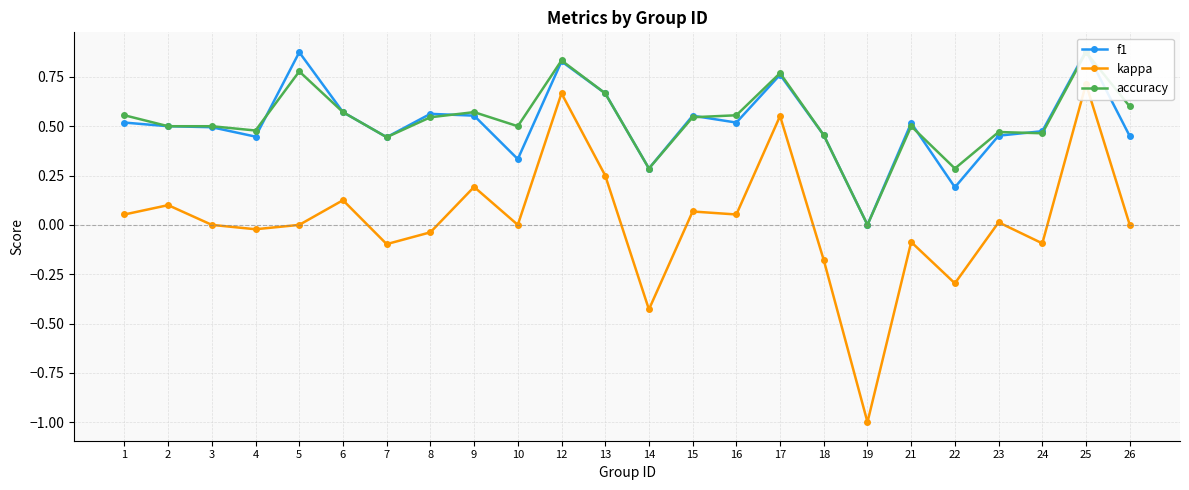

Reading left to right, what are all the values shown in this chart?

f1: 1=0.5	2=0.5	3=0.5	4=0.4	5=0.9	6=0.6	7=0.4	8=0.6	9=0.6	10=0.3	12=0.8	13=0.7	14=0.3	15=0.6	16=0.5	17=0.8	18=0.5	19=0.0	21=0.5	22=0.2	23=0.5	24=0.5	25=0.9	26=0.5
kappa: 1=0.1	2=0.1	3=0.0	4=-0.0	5=0.0	6=0.1	7=-0.1	8=-0.0	9=0.2	10=0.0	12=0.7	13=0.2	14=-0.4	15=0.1	16=0.1	17=0.6	18=-0.2	19=-1.0	21=-0.1	22=-0.3	23=0.0	24=-0.1	25=0.7	26=0.0
accuracy: 1=0.6	2=0.5	3=0.5	4=0.5	5=0.8	6=0.6	7=0.4	8=0.5	9=0.6	10=0.5	12=0.8	13=0.7	14=0.3	15=0.5	16=0.6	17=0.8	18=0.5	19=0.0	21=0.5	22=0.3	23=0.5	24=0.5	25=0.9	26=0.6